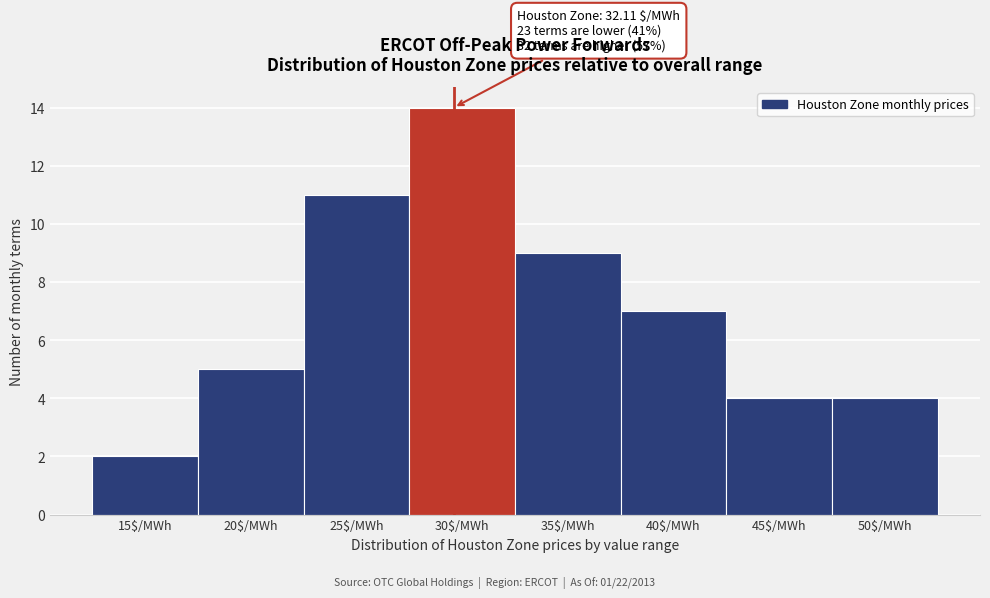

Reading left to right, transcribe all the data shown in this chart.

2	5	11	14	9	7	4	4